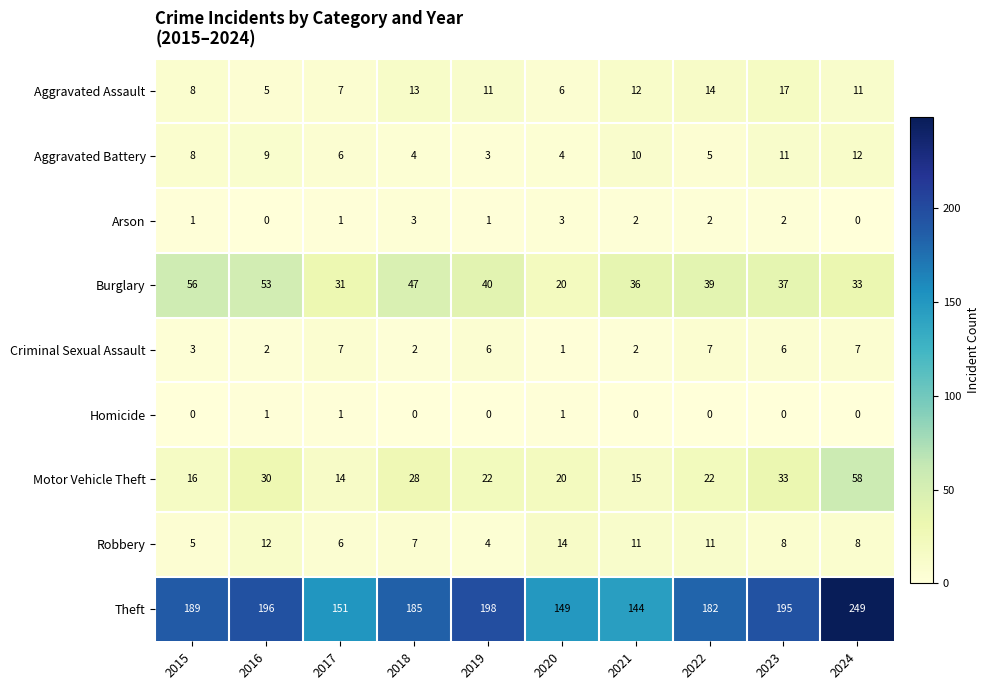

At how many categories does at least one series exceed 8?

10